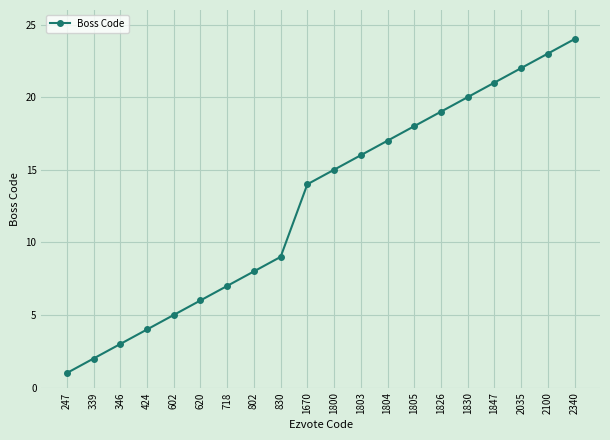

Is it true that the value at 620 is 3?

False